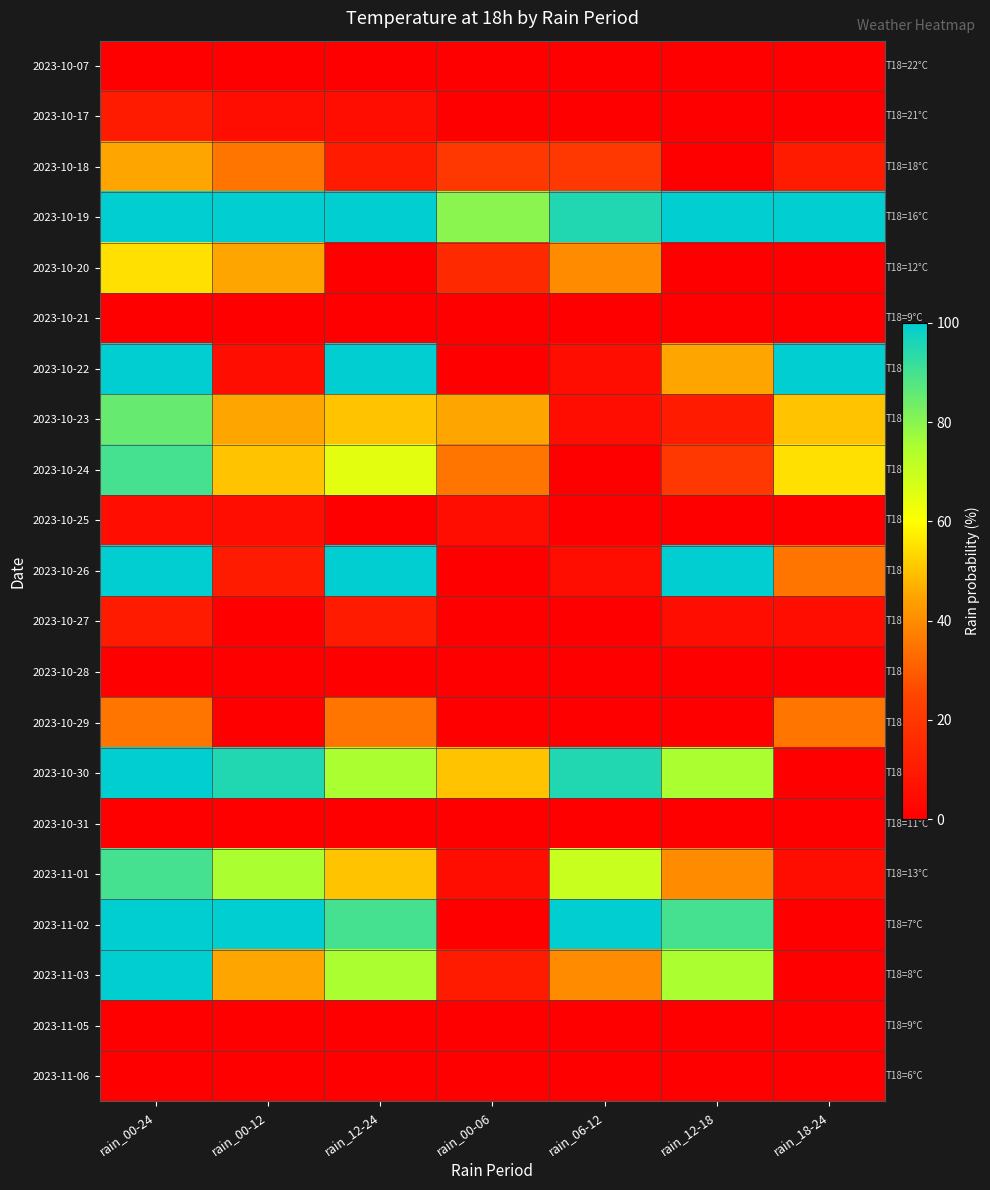

Reading right to left, what are all the values shown in this chart?

2023-10-07: rain_18-24=0	rain_12-18=0	rain_06-12=0	rain_00-06=0	rain_12-24=0	rain_00-12=0	rain_00-24=0
2023-10-17: rain_18-24=0	rain_12-18=0	rain_06-12=0	rain_00-06=0	rain_12-24=5	rain_00-12=5	rain_00-24=10
2023-10-18: rain_18-24=10	rain_12-18=0	rain_06-12=20	rain_00-06=20	rain_12-24=10	rain_00-12=35	rain_00-24=45
2023-10-19: rain_18-24=100	rain_12-18=100	rain_06-12=95	rain_00-06=80	rain_12-24=100	rain_00-12=100	rain_00-24=100
2023-10-20: rain_18-24=0	rain_12-18=0	rain_06-12=40	rain_00-06=15	rain_12-24=0	rain_00-12=45	rain_00-24=55
2023-10-21: rain_18-24=0	rain_12-18=0	rain_06-12=0	rain_00-06=0	rain_12-24=0	rain_00-12=0	rain_00-24=0
2023-10-22: rain_18-24=100	rain_12-18=45	rain_06-12=5	rain_00-06=0	rain_12-24=100	rain_00-12=5	rain_00-24=100
2023-10-23: rain_18-24=50	rain_12-18=10	rain_06-12=5	rain_00-06=45	rain_12-24=50	rain_00-12=45	rain_00-24=85
2023-10-24: rain_18-24=55	rain_12-18=20	rain_06-12=0	rain_00-06=35	rain_12-24=65	rain_00-12=50	rain_00-24=90
2023-10-25: rain_18-24=0	rain_12-18=0	rain_06-12=0	rain_00-06=5	rain_12-24=0	rain_00-12=5	rain_00-24=5
2023-10-26: rain_18-24=35	rain_12-18=100	rain_06-12=5	rain_00-06=0	rain_12-24=100	rain_00-12=10	rain_00-24=100
2023-10-27: rain_18-24=5	rain_12-18=5	rain_06-12=0	rain_00-06=0	rain_12-24=10	rain_00-12=0	rain_00-24=10
2023-10-28: rain_18-24=0	rain_12-18=0	rain_06-12=0	rain_00-06=0	rain_12-24=0	rain_00-12=0	rain_00-24=0
2023-10-29: rain_18-24=35	rain_12-18=0	rain_06-12=0	rain_00-06=0	rain_12-24=35	rain_00-12=0	rain_00-24=35
2023-10-30: rain_18-24=0	rain_12-18=75	rain_06-12=95	rain_00-06=50	rain_12-24=75	rain_00-12=95	rain_00-24=100
2023-10-31: rain_18-24=0	rain_12-18=0	rain_06-12=0	rain_00-06=0	rain_12-24=0	rain_00-12=0	rain_00-24=0
2023-11-01: rain_18-24=5	rain_12-18=40	rain_06-12=70	rain_00-06=5	rain_12-24=50	rain_00-12=75	rain_00-24=90
2023-11-02: rain_18-24=0	rain_12-18=90	rain_06-12=100	rain_00-06=0	rain_12-24=90	rain_00-12=100	rain_00-24=100
2023-11-03: rain_18-24=0	rain_12-18=75	rain_06-12=40	rain_00-06=10	rain_12-24=75	rain_00-12=45	rain_00-24=100
2023-11-05: rain_18-24=0	rain_12-18=0	rain_06-12=0	rain_00-06=0	rain_12-24=0	rain_00-12=0	rain_00-24=0
2023-11-06: rain_18-24=0	rain_12-18=0	rain_06-12=0	rain_00-06=0	rain_12-24=0	rain_00-12=0	rain_00-24=0